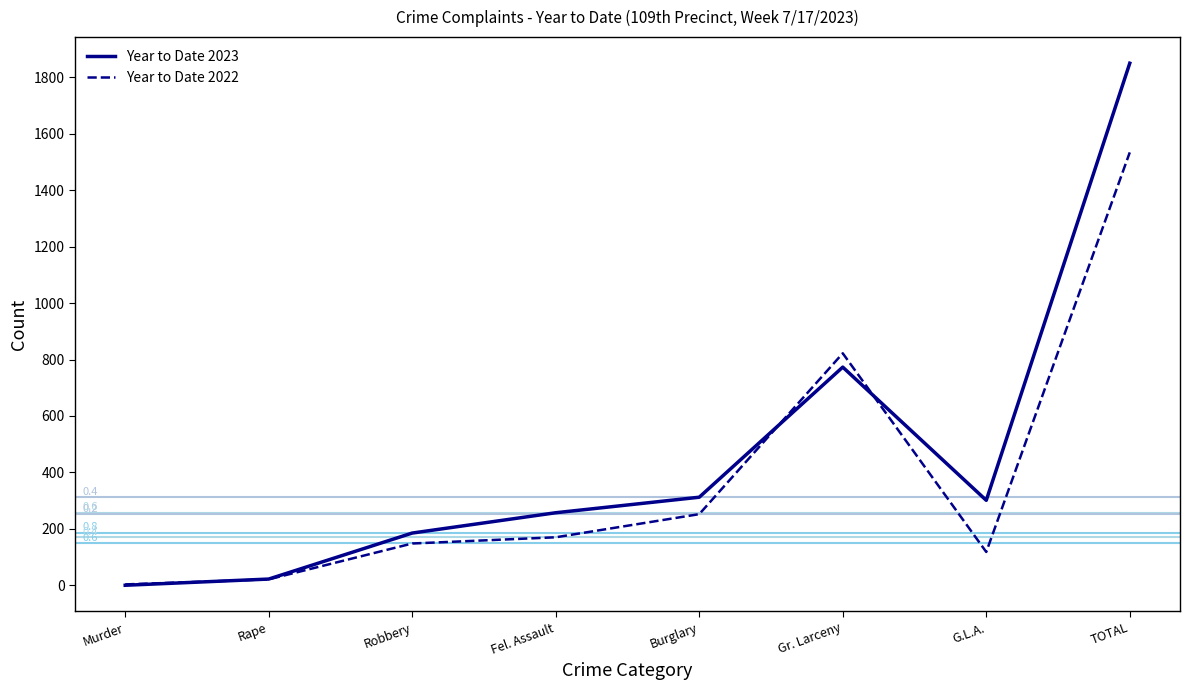

What is the difference between the highest and lowest values at Fel. Assault?

87